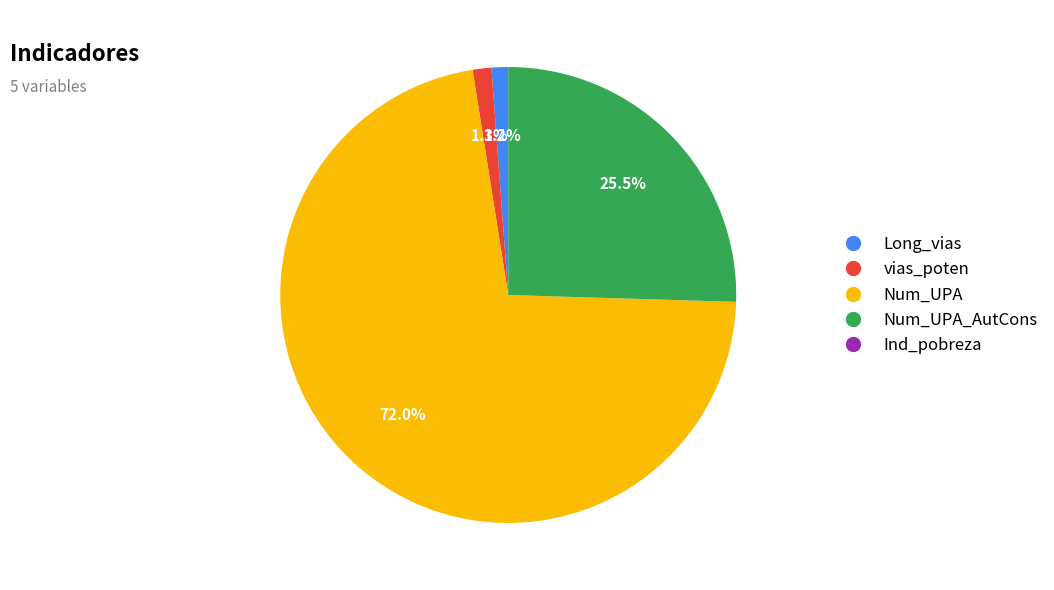

Is there a majority slice in this chart?

Yes